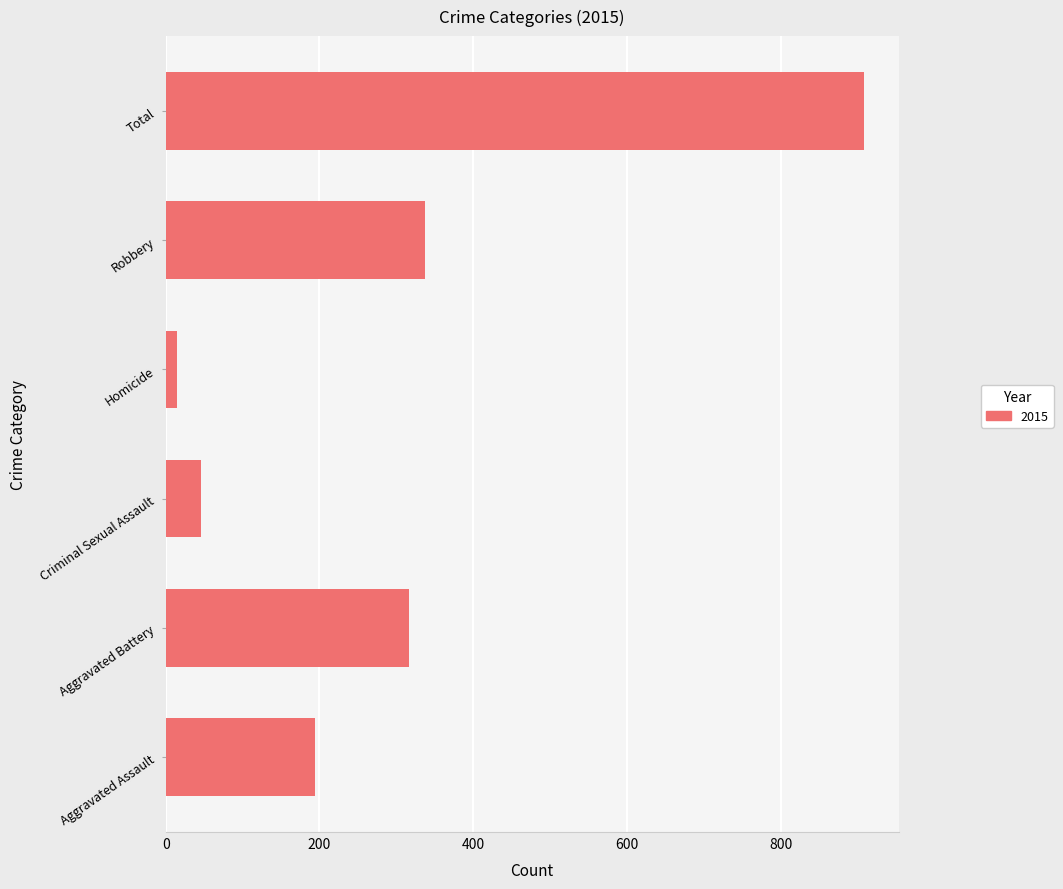

At which category does the chart reach its minimum across all series?

Homicide